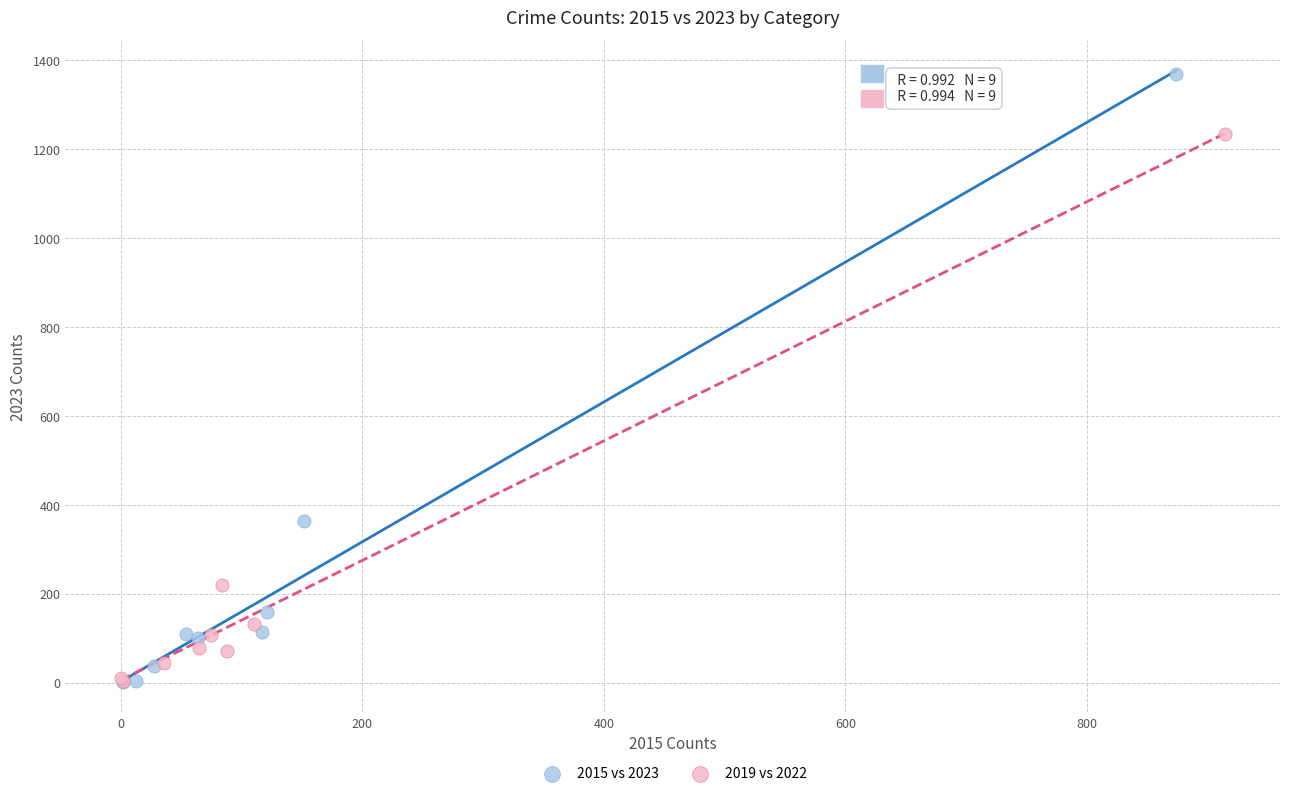

What are all the series names shown in the legend?

2015 vs 2023, 2019 vs 2022